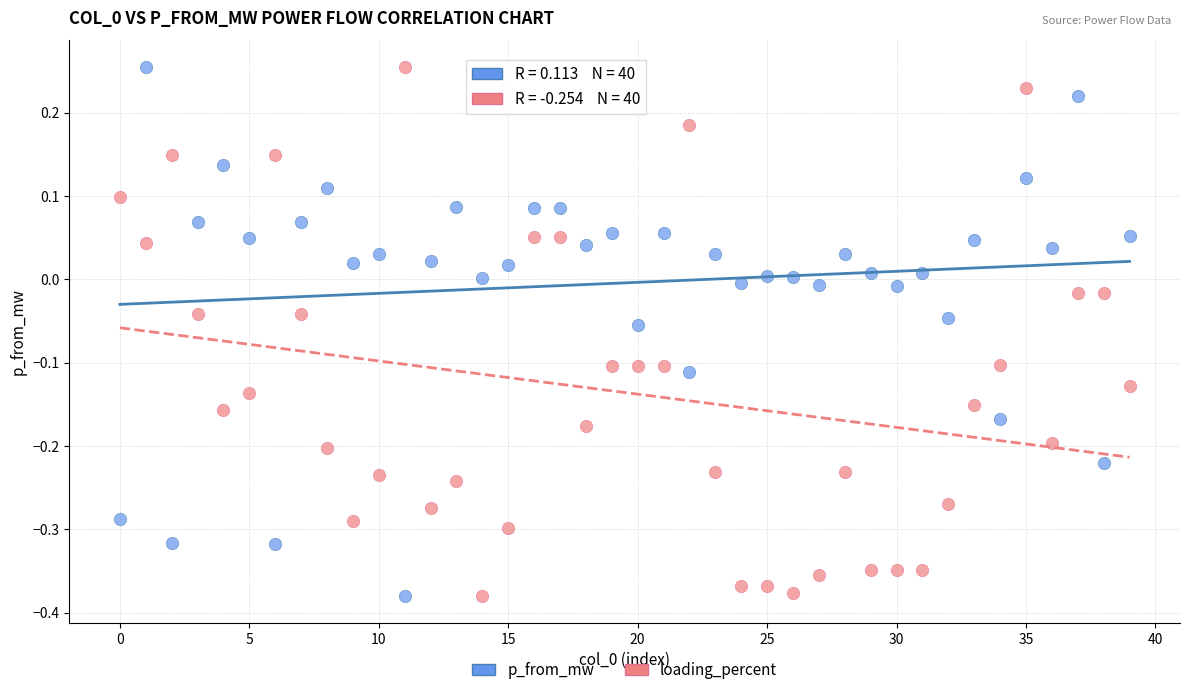

Across all data points, what is the range of Y values (max minus min)?

0.6